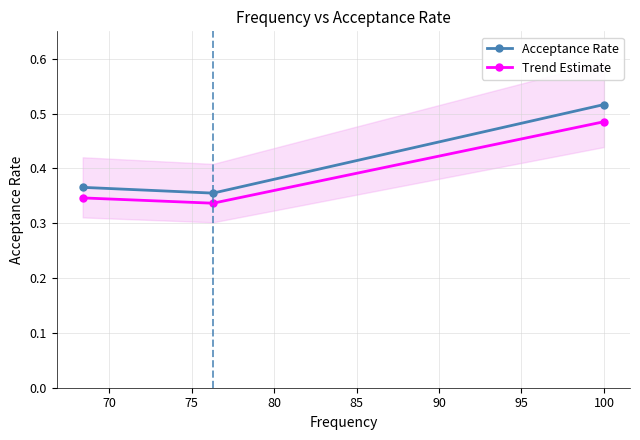

Count the Acceptance Rate values in the range 0 to 1.

3